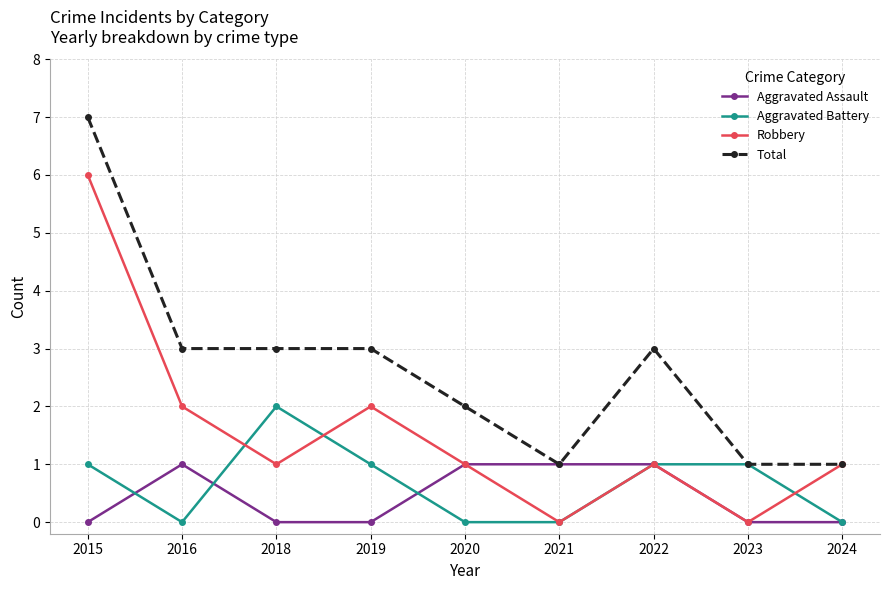

The value of Total at 2015 is 11. True or false?

False